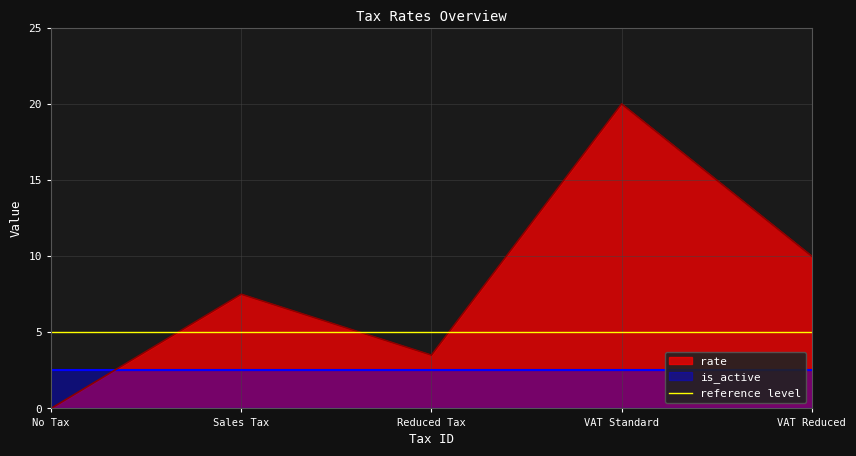

Does the chart have visible grid lines?

Yes